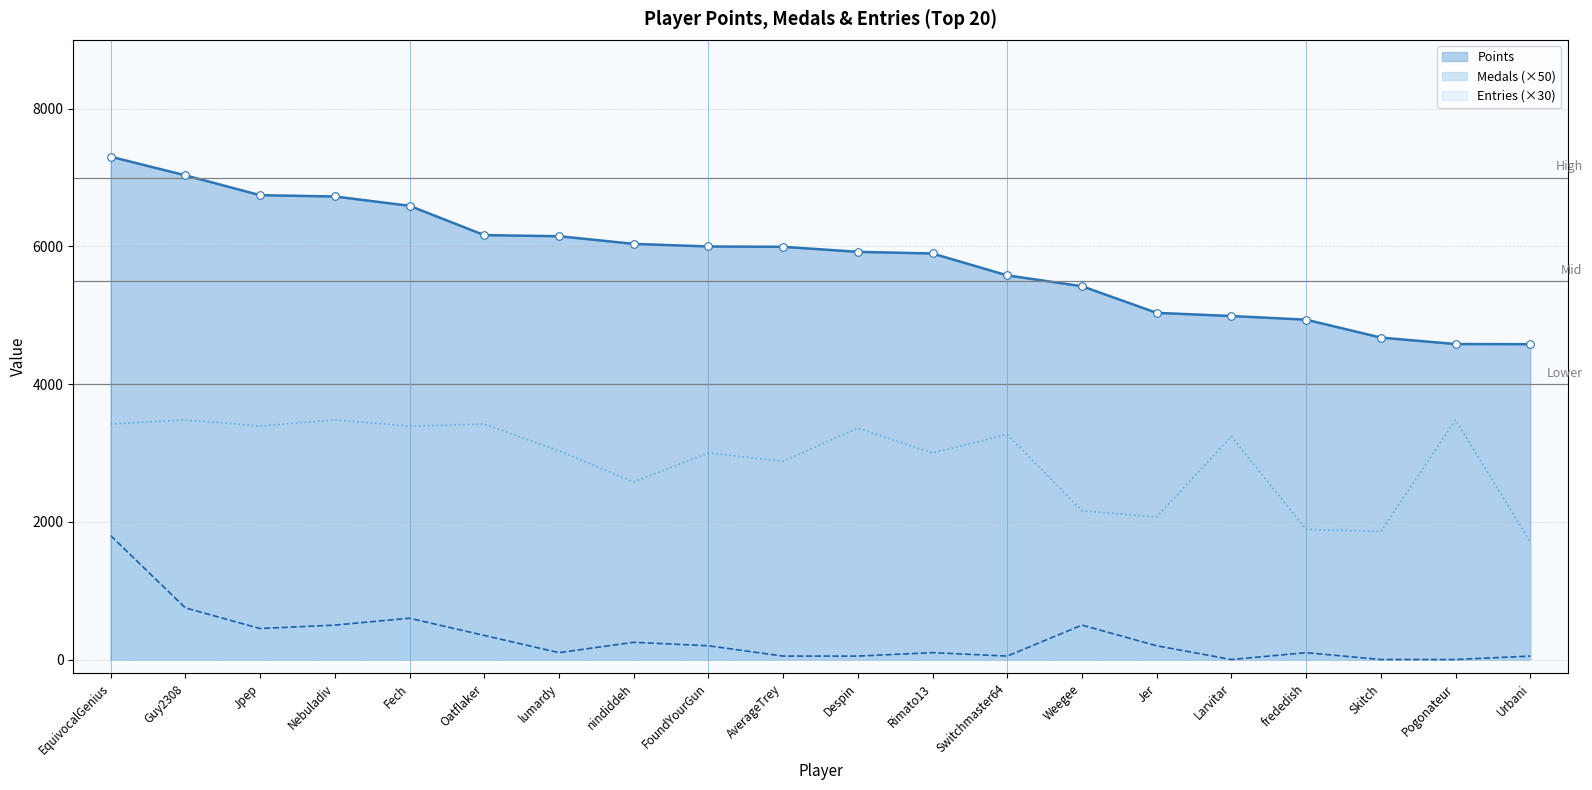

What is the total value across all series at frededish?

6926